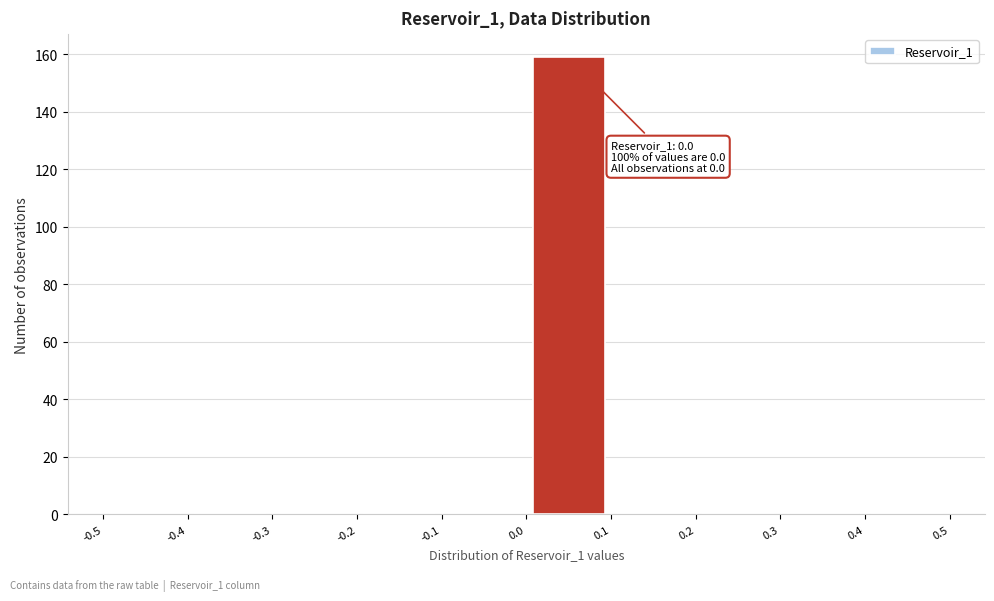

Over which range of the x-axis is the bar tallest?

0.0 to 0.1